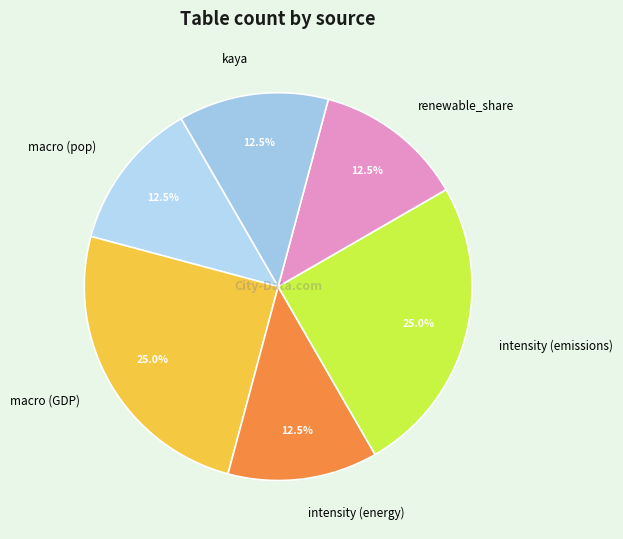

Do kaya and intensity (emissions) together represent more than half of the pie?

No